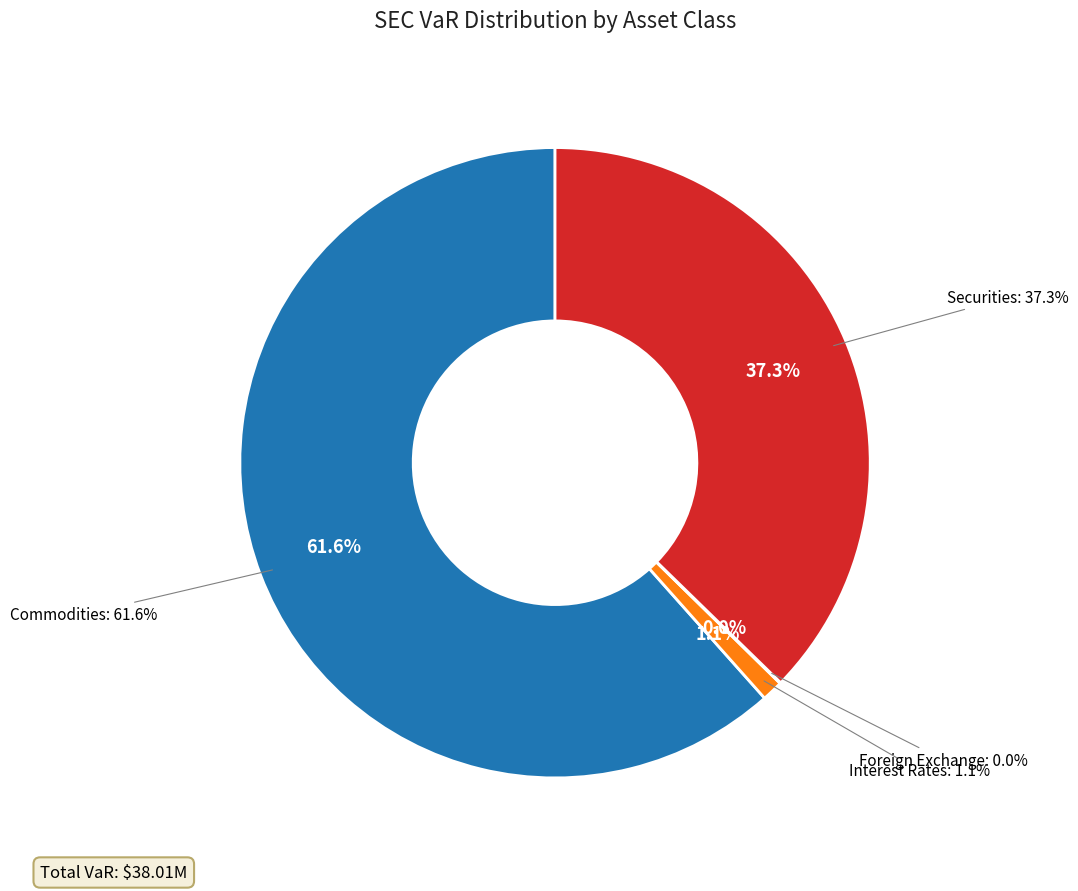

Is there any slice that represents more than half of the pie?

Yes